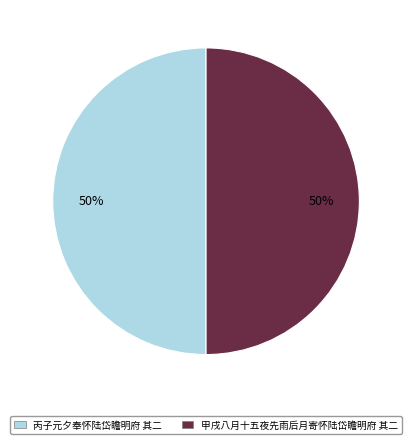

Is it true that 甲戌八月十五夜先雨后月寄怀陆岱瞻明府 其二 is 44% of the pie?

False